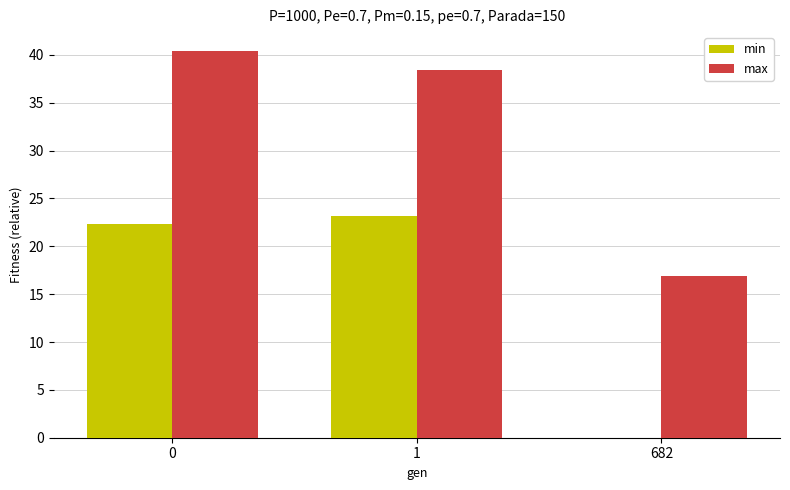

What is the difference between the max values at 682 and 1?

21.6